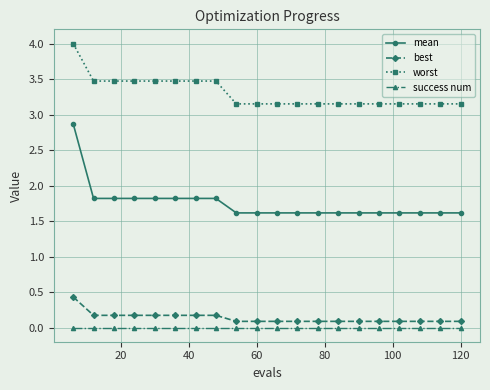

Which series has the widest spread of values?

mean